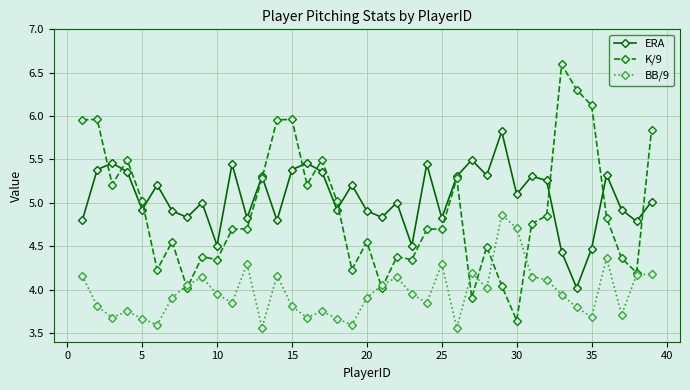

True or false: BB/9 and ERA cross at least once.

False